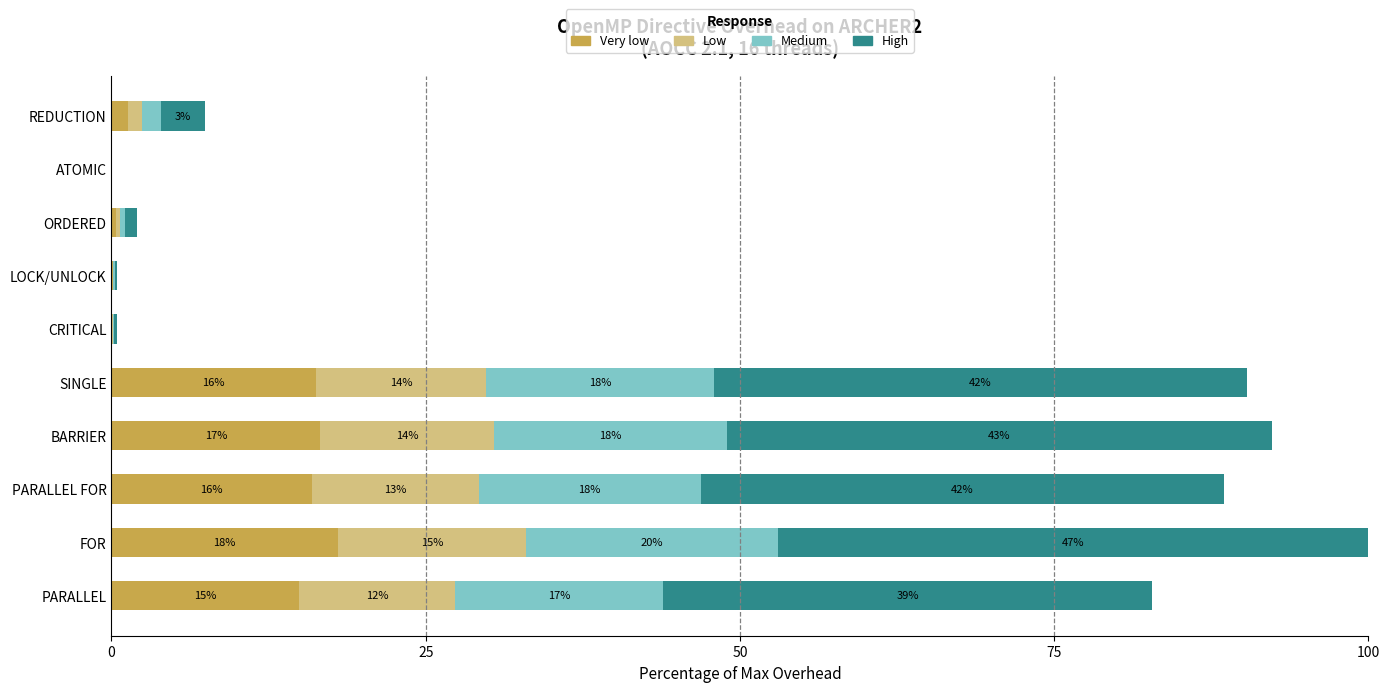

True or false: Very low has a value of 16.3 at SINGLE.

True